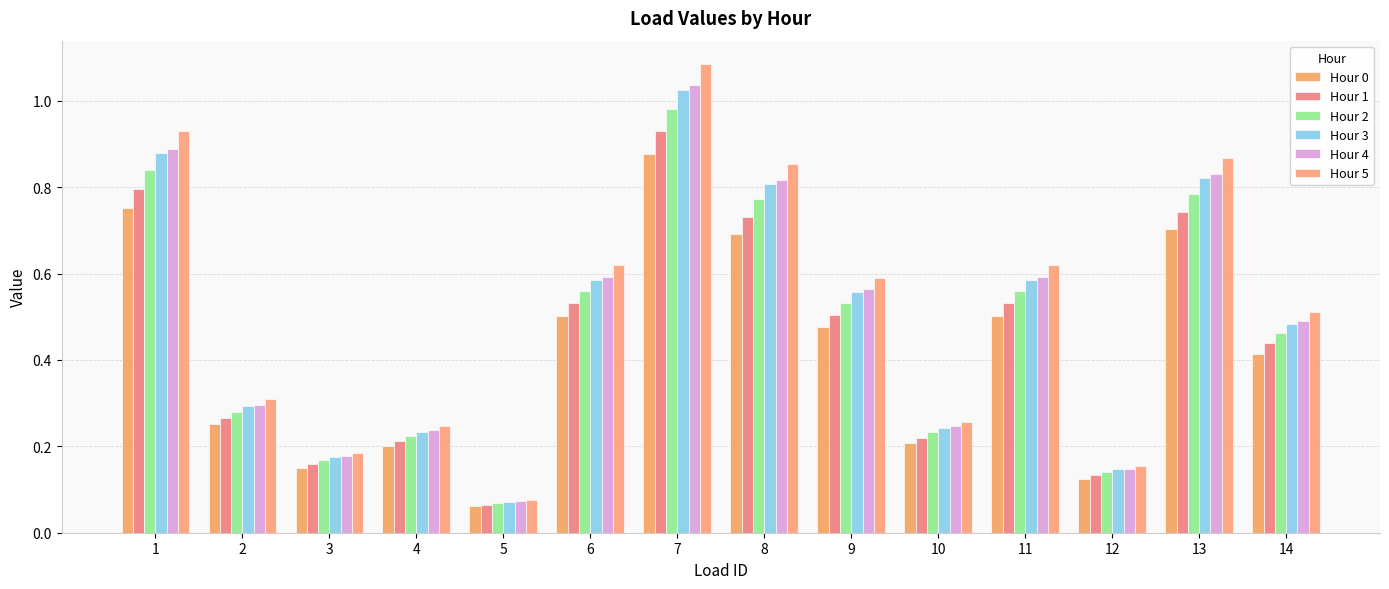

True or false: Hour 4 has a value of 1.0 at 6.

False